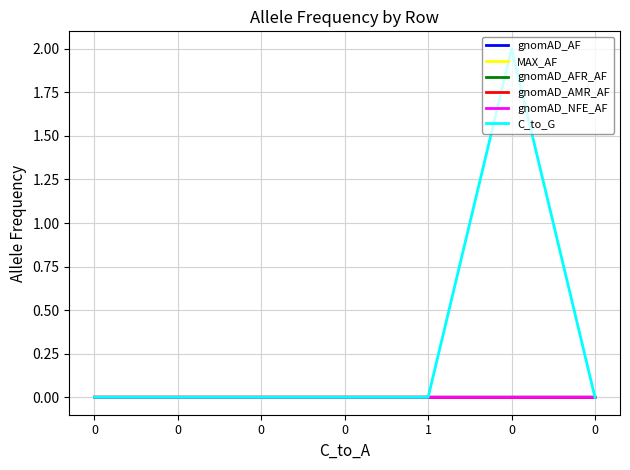

Reading left to right, list all the values displayed in this chart.

gnomAD_AF: 0.0	0.0	0.0	0.0	0.0	0.0	0.0
MAX_AF: 0.0	0.0	0.0	0.0	0.0	0.0	0.0
gnomAD_AFR_AF: 0.0	0.0	0.0	0.0	0.0	0.0	0.0
gnomAD_AMR_AF: 0.0	0.0	0.0	0.0	0.0	0.0	0.0
gnomAD_NFE_AF: 0.0	0.0	0.0	0.0	0.0	0.0	0.0
C_to_G: 0.0	0.0	0.0	0.0	0.0	2.0	0.0